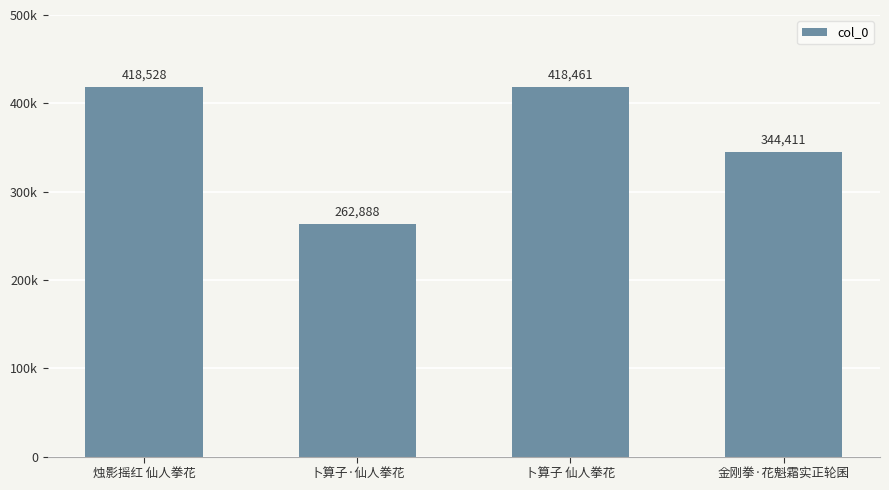

Which has a higher value, 金刚拳·花魁霜实正轮囷 or 烛影摇红 仙人拳花?

烛影摇红 仙人拳花